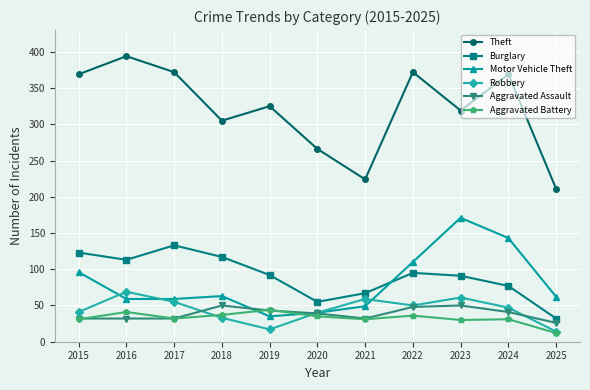

What is the minimum value for Burglary?

32